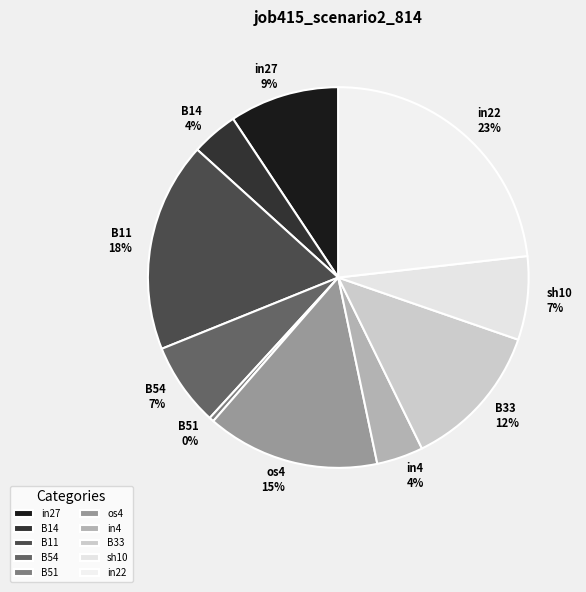

Combined, do os4 and in27 account for over 50%?

No